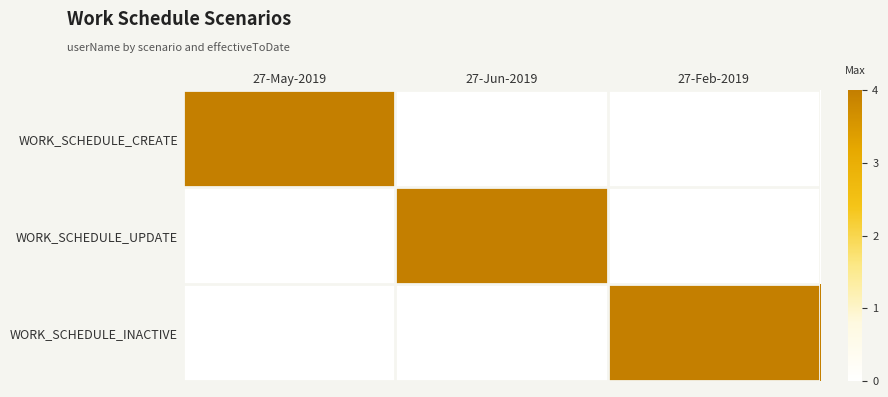

Reading right to left, transcribe all the data shown in this chart.

WORK_SCHEDULE_CREATE: 27-Feb-2019=0	27-Jun-2019=0	27-May-2019=4
WORK_SCHEDULE_UPDATE: 27-Feb-2019=0	27-Jun-2019=4	27-May-2019=0
WORK_SCHEDULE_INACTIVE: 27-Feb-2019=4	27-Jun-2019=0	27-May-2019=0